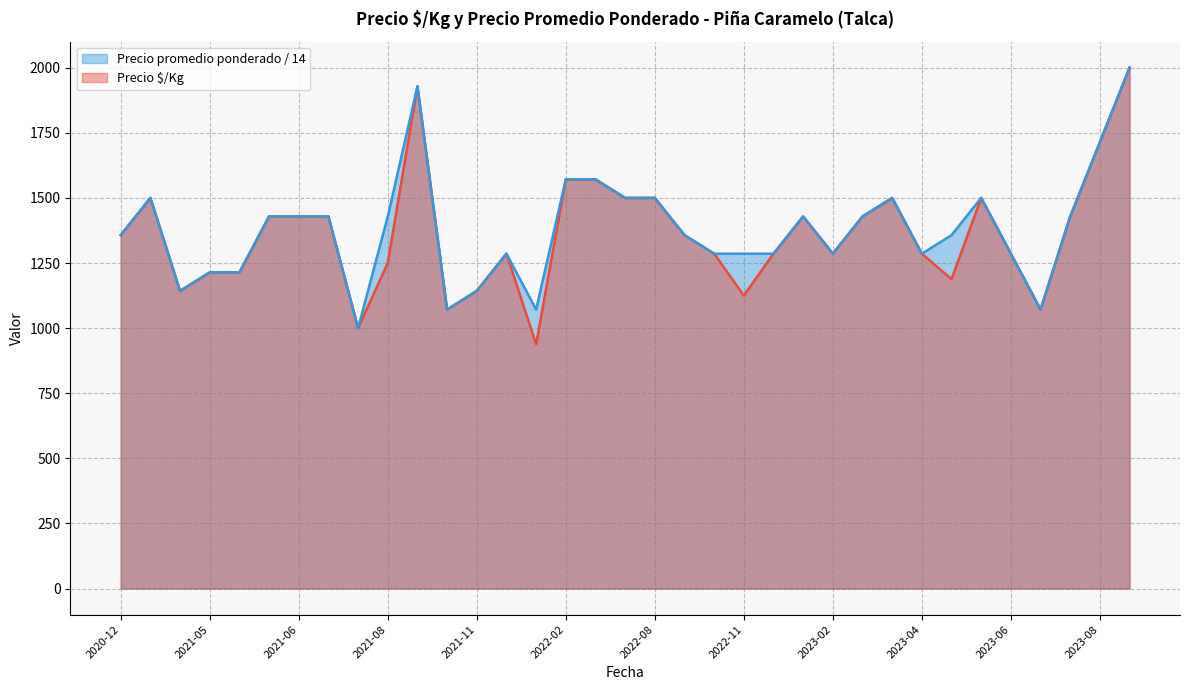

True or false: Precio $/Kg has more than 2 points higher than both neighbors.

True